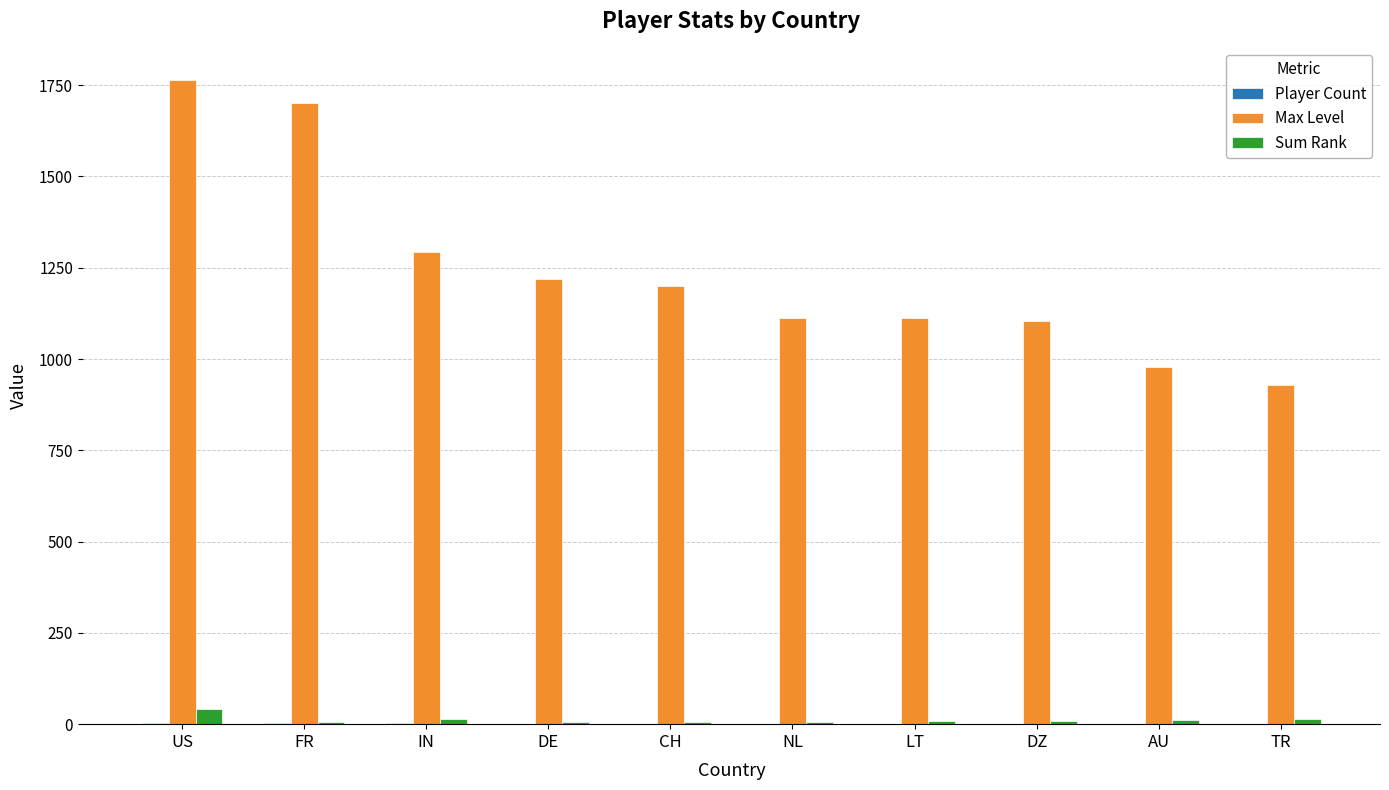

True or false: Max Level has a value of 1577 at AU.

False